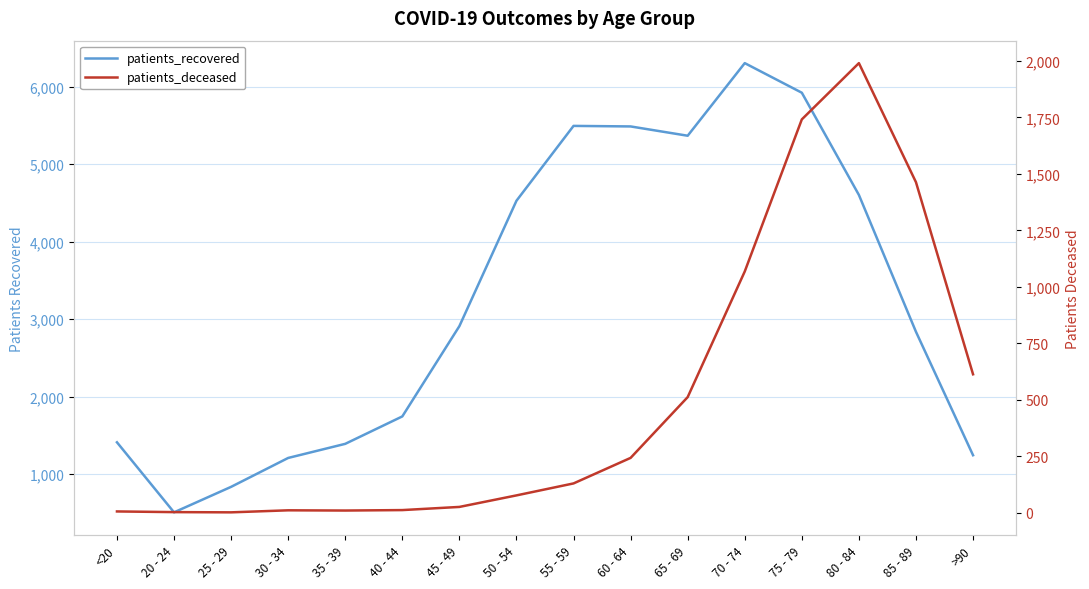

Reading left to right, what are all the values shown in this chart?

patients_recovered: 1411	507	836	1209	1391	1745	2910	4528	5494	5487	5367	6304	5922	4603	2837	1244
patients_deceased: 6	3	2	11	10	12	26	77	130	243	512	1068	1741	1990	1463	613